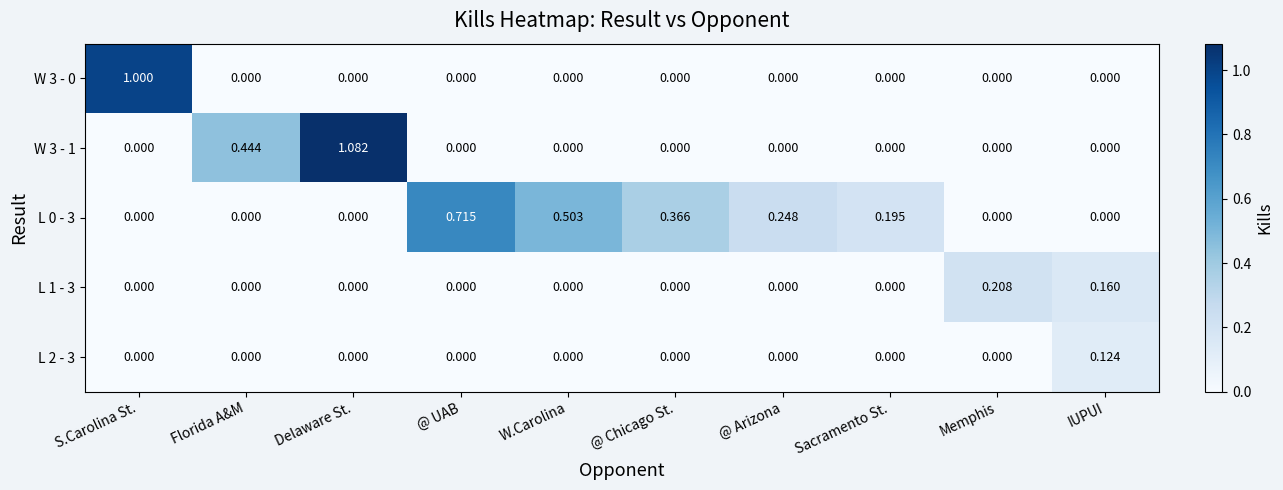

At which category is the sum across all series the highest?

Delaware St.